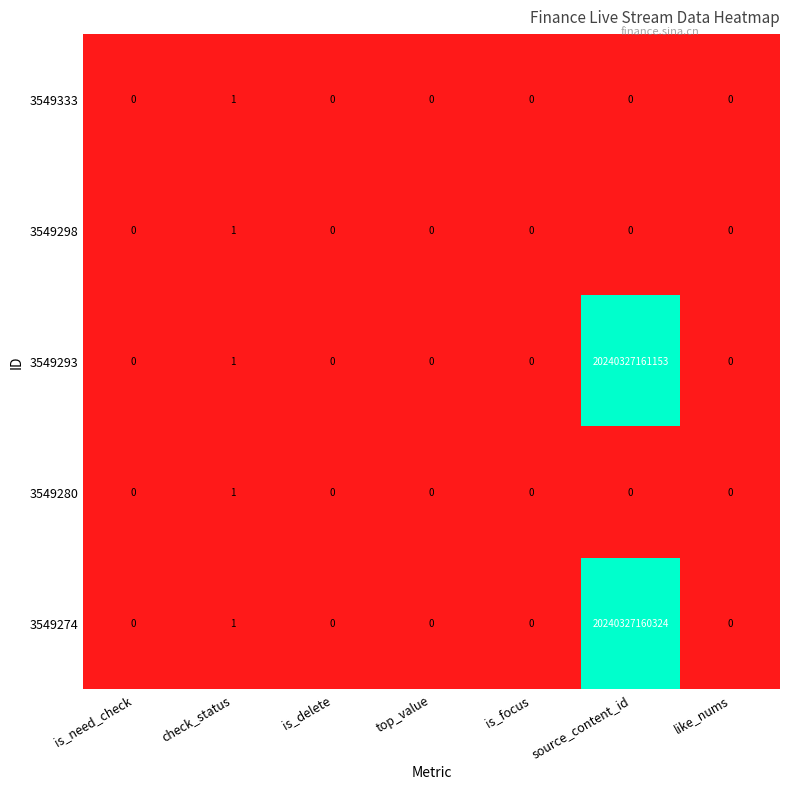

How many distinct data groups are displayed?

5